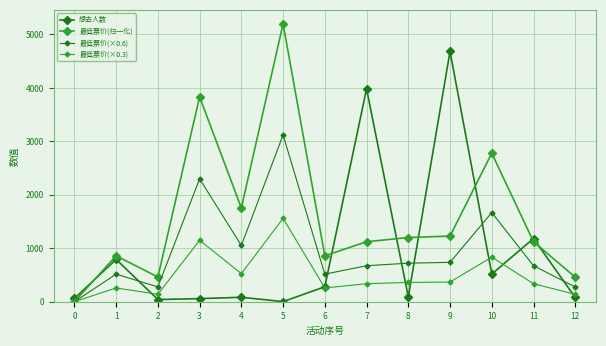

Is this an area chart (filled region under the line)?

No